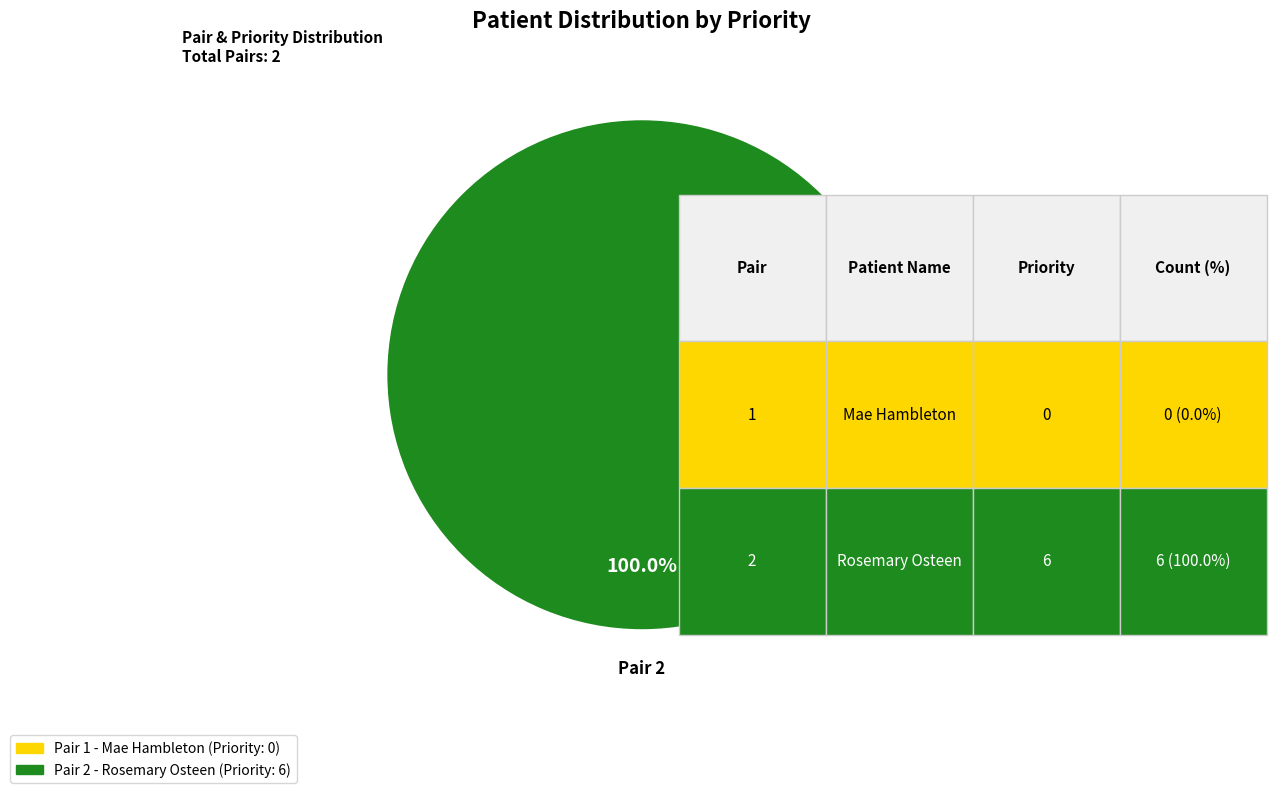

Is there a majority slice in this chart?

Yes